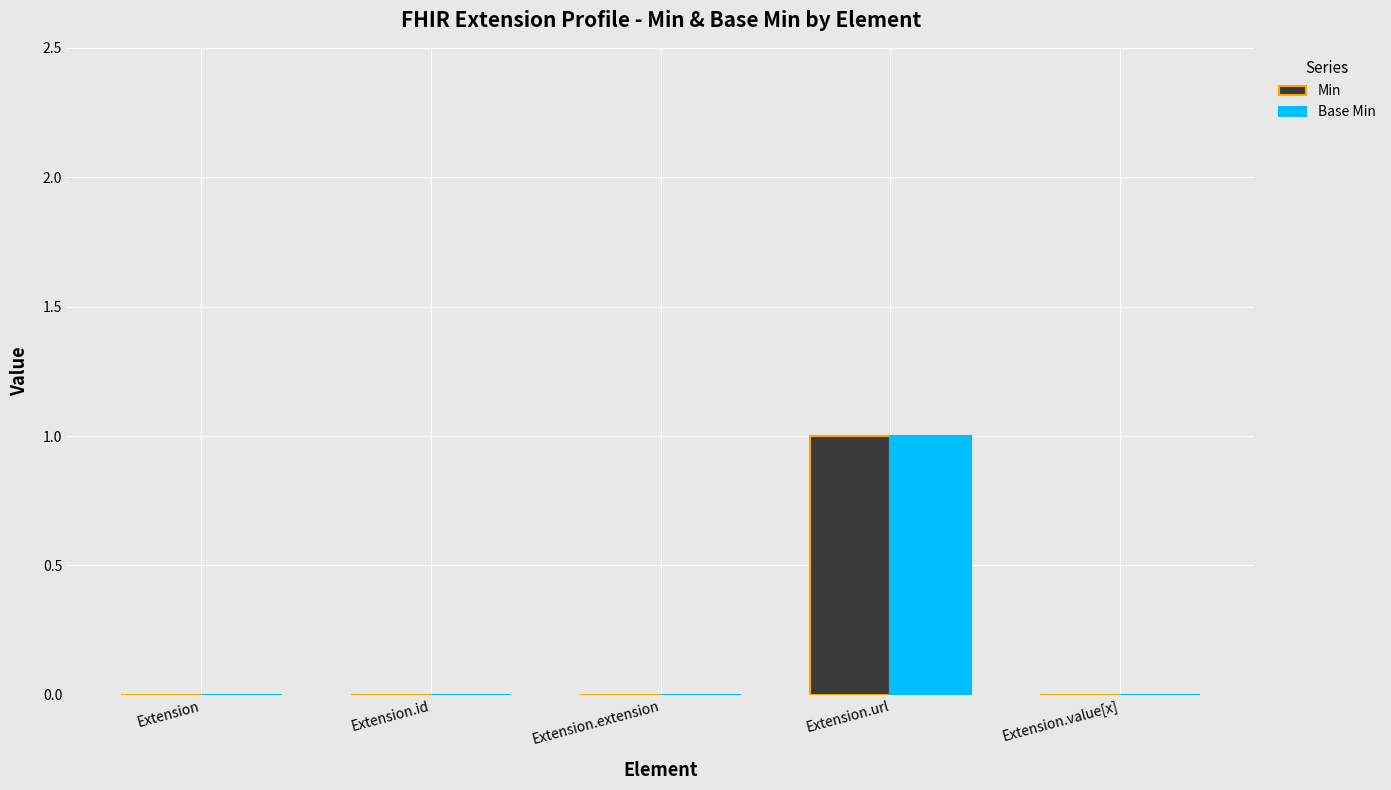

What are all the series names shown in the legend?

Min, Base Min